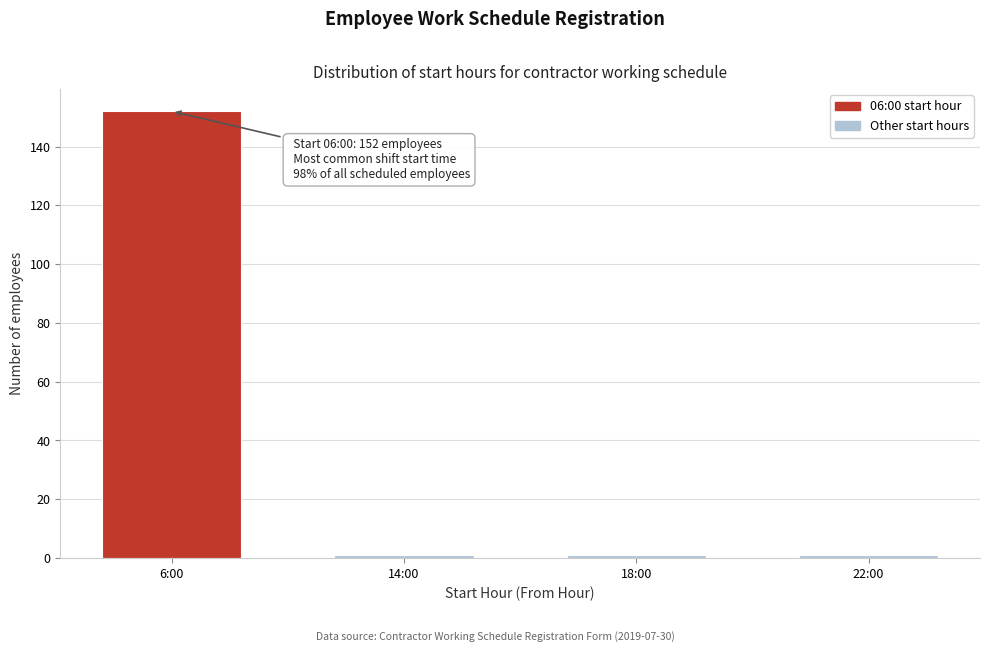

Reading left to right, what are all the values shown in this chart?

6:00=152	14:00=1	18:00=1	22:00=1